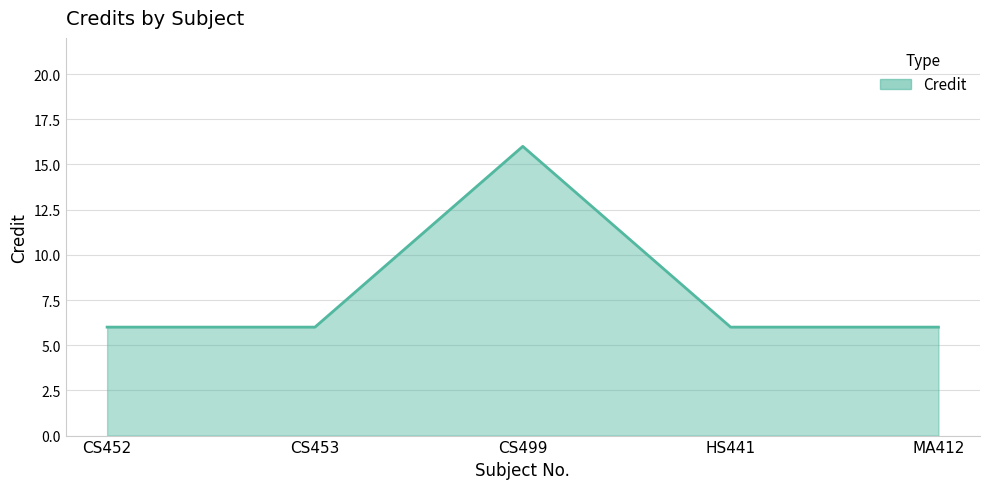

What is the difference between the values at HS441 and CS499?

10